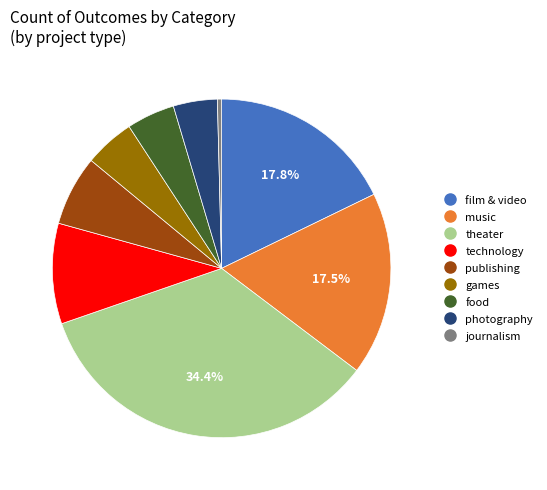

To the nearest percent, what is the combined percentage of film & video and technology?

27%